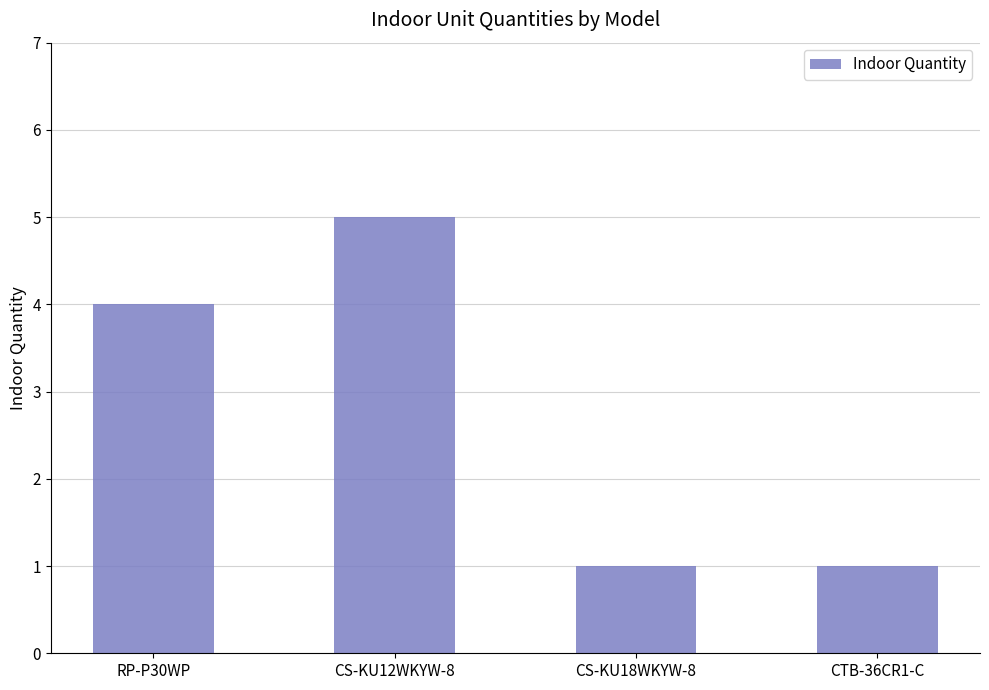

Is it true that the value at CS-KU12WKYW-8 is 8?

False